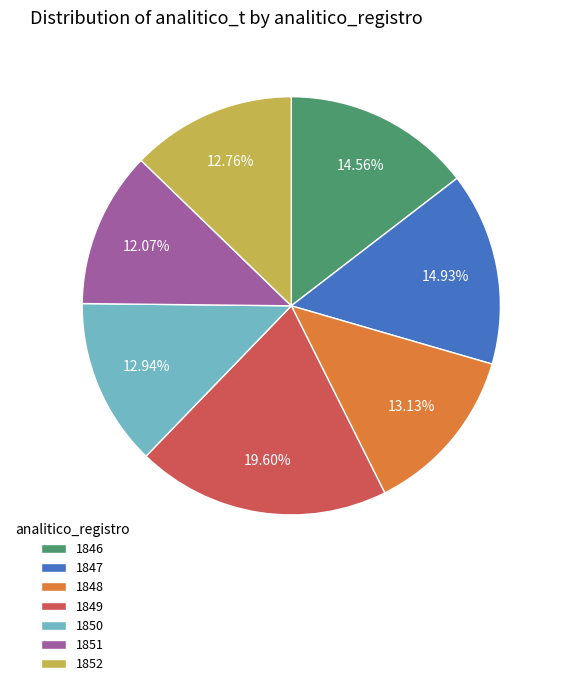

What is the ratio of the value at 1846 to the value at 1847?

1.0